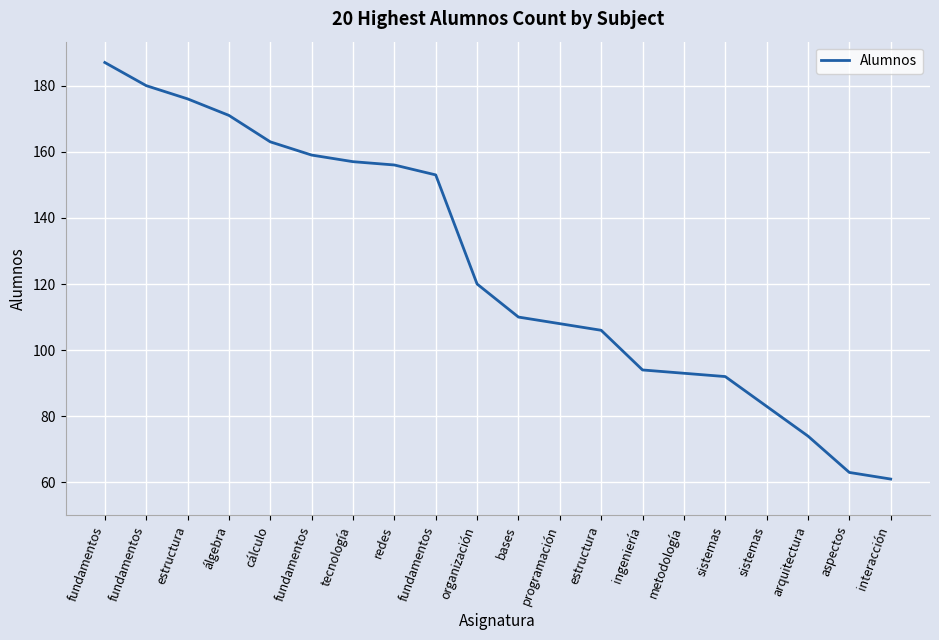

Does the chart display data point markers on the line(s)?

No